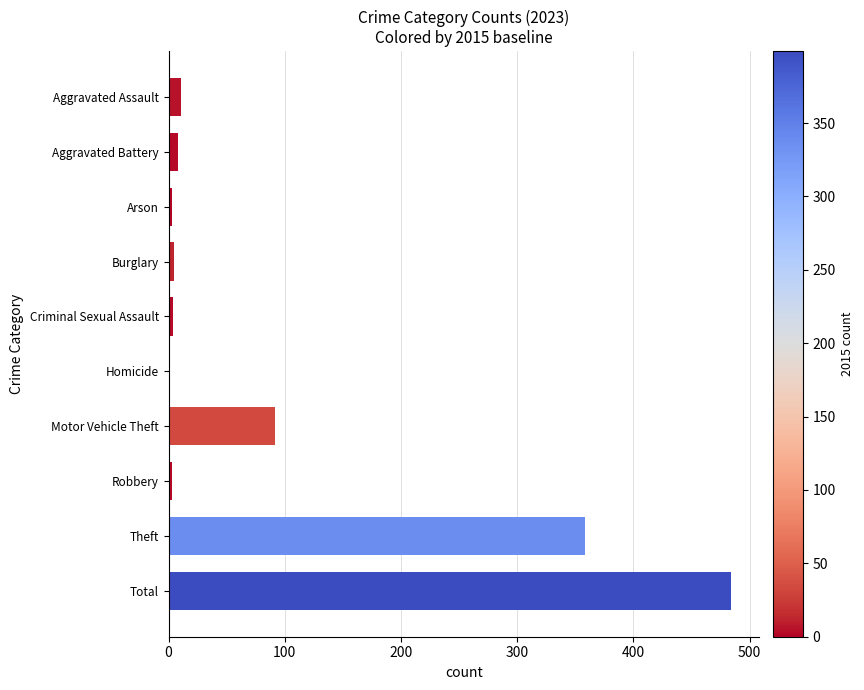

How many positive values are there?

9